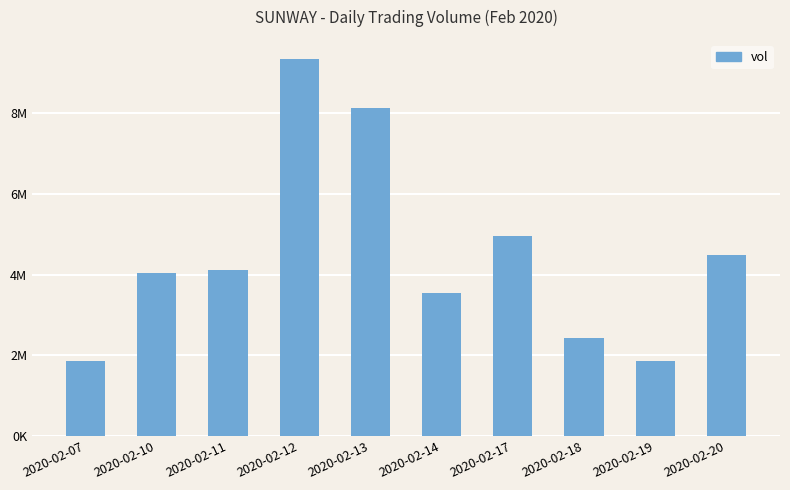

Approximately how many times larger is the value at 2020-02-14 compared to 2020-02-13?

0.4